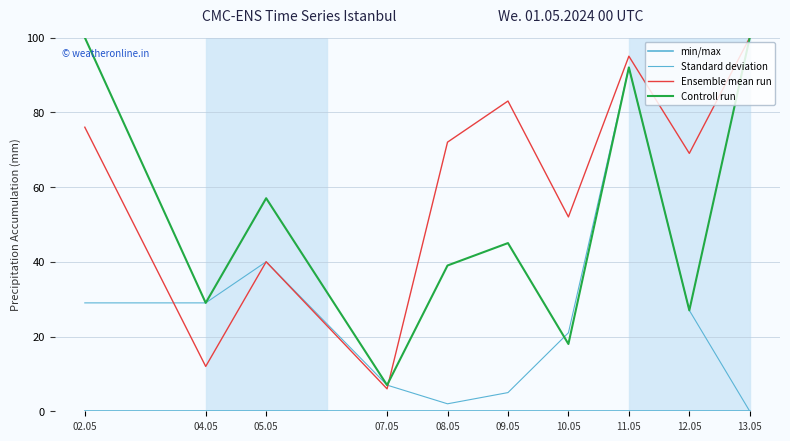

List the series in order of their overall mean, lowest first.

min/max, Standard deviation, Controll run, Ensemble mean run